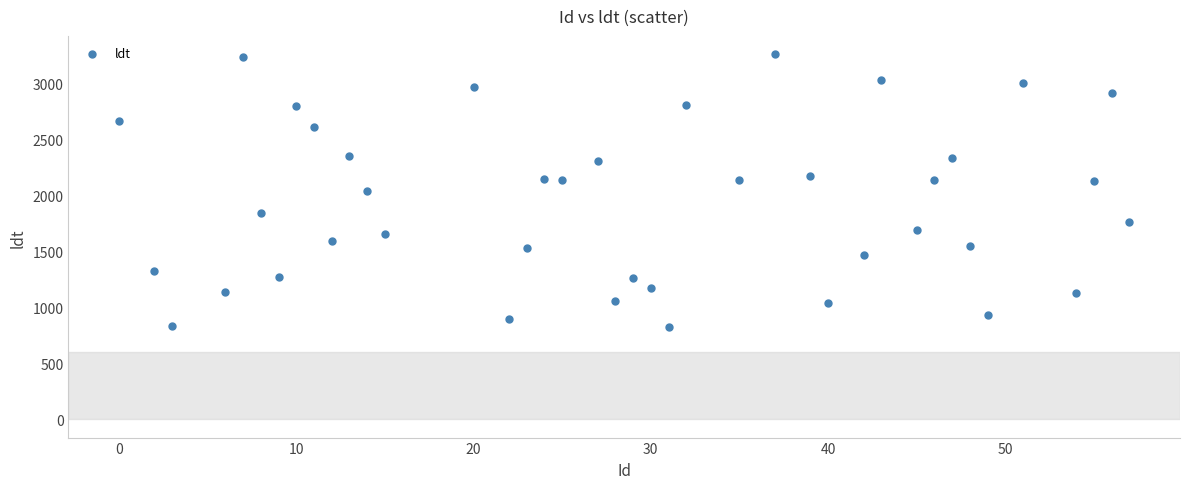

What is the range of X values (max minus min)?

57